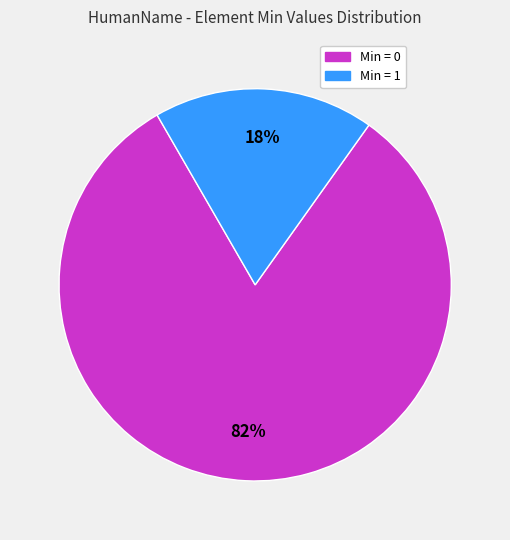

Which slice is the largest?

Min = 0